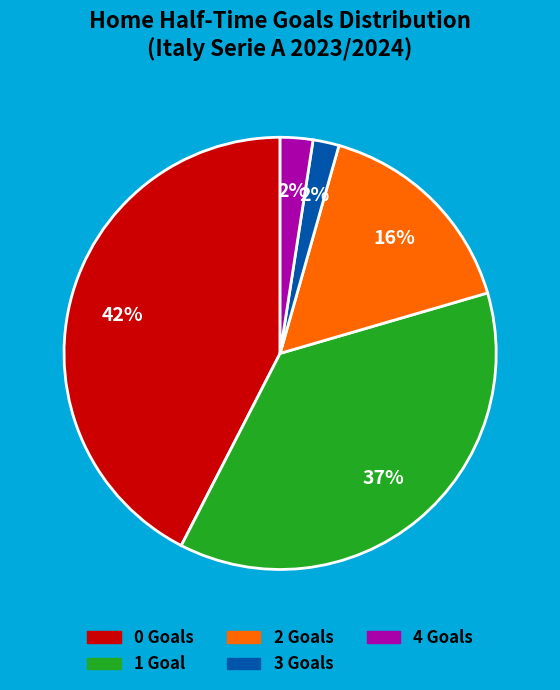

Is the sum of 1 and 0 greater than half?

Yes